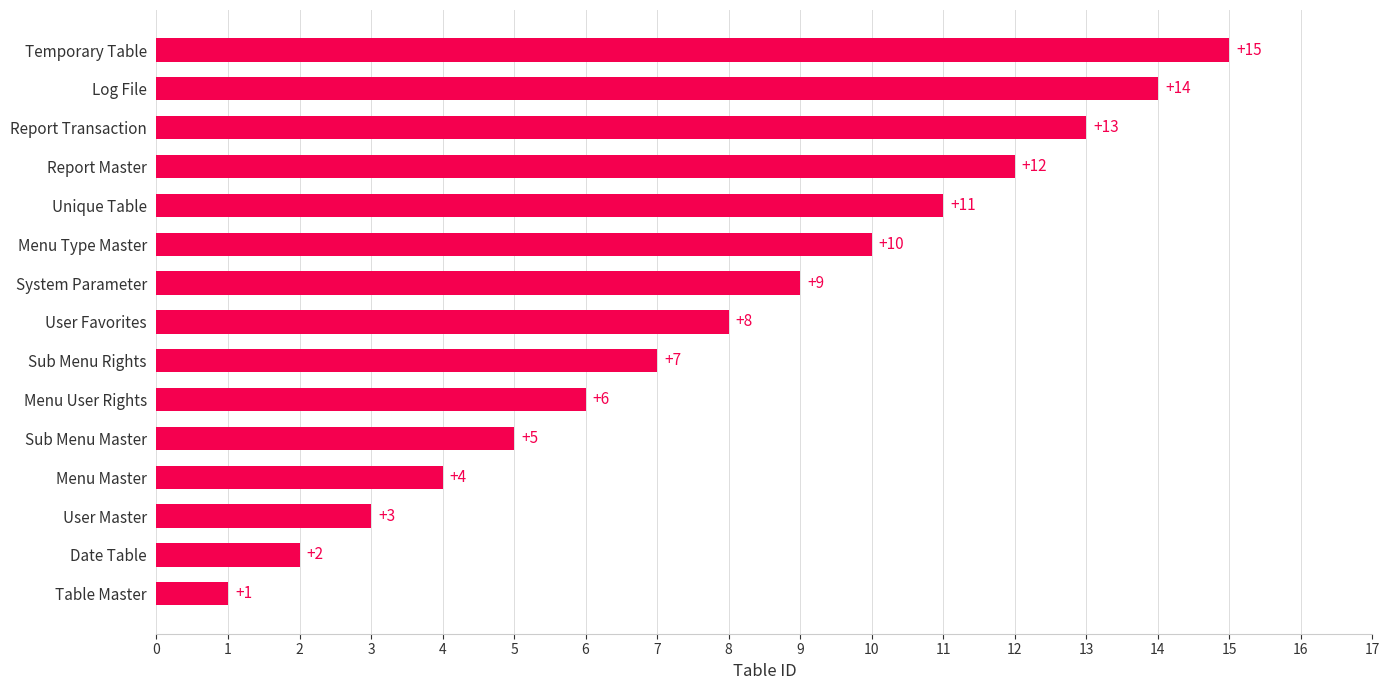

Rank the categories by value from highest to lowest.

Temporary Table, Log File, Report Transaction, Report Master, Unique Table, Menu Type Master, System Parameter, User Favorites, Sub Menu Rights, Menu User Rights, Sub Menu Master, Menu Master, User Master, Date Table, Table Master